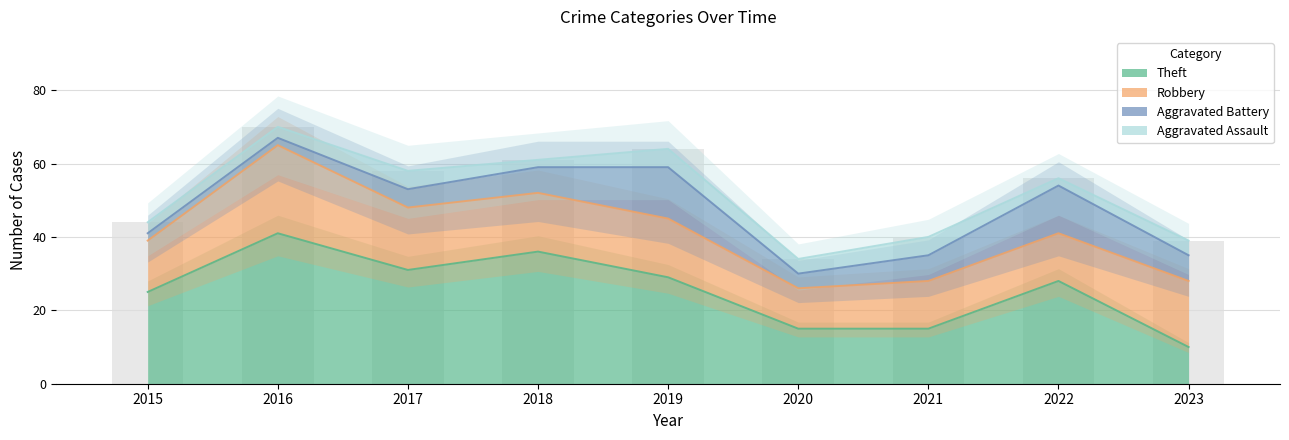

How many Aggravated Assault values are between 3 and 5?

7